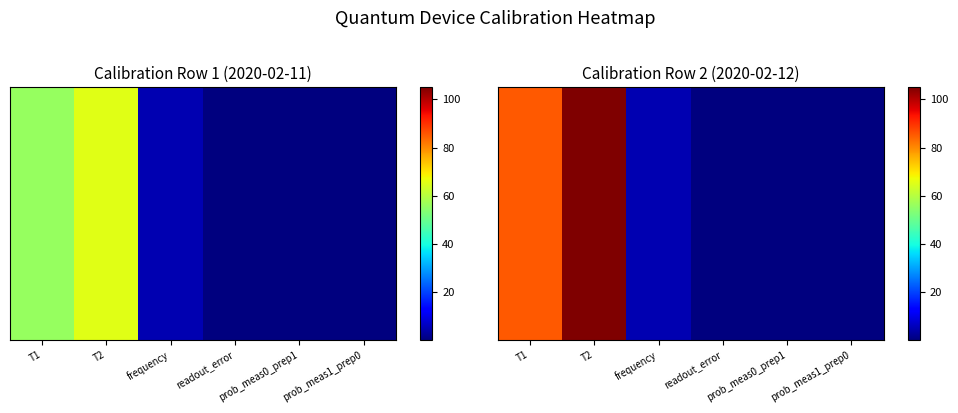

Reading right to left, list all the values displayed in this chart.

2020-02-11: prob_meas1_prep0=0.0	prob_meas0_prep1=0.1	readout_error=0.0	frequency=4.8	T2=65.6	T1=56.2
2020-02-12: prob_meas1_prep0=0.1	prob_meas0_prep1=0.1	readout_error=0.1	frequency=4.8	T2=105.0	T1=85.4